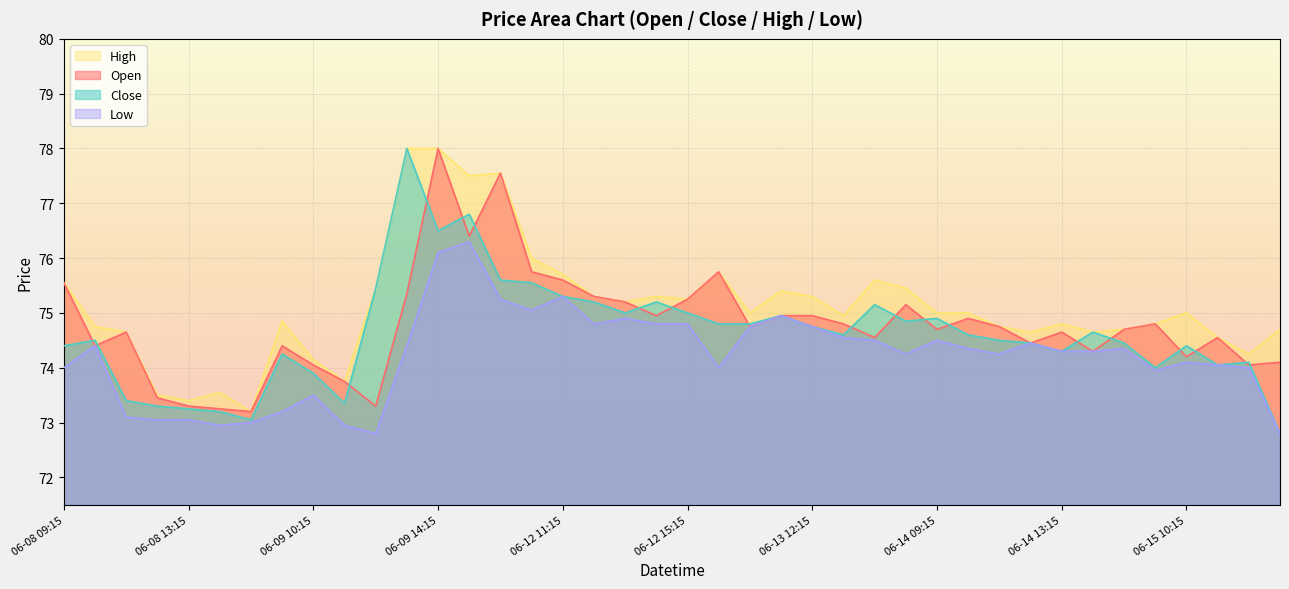

At which category does Close reach its first local peak?

06-08 10:15